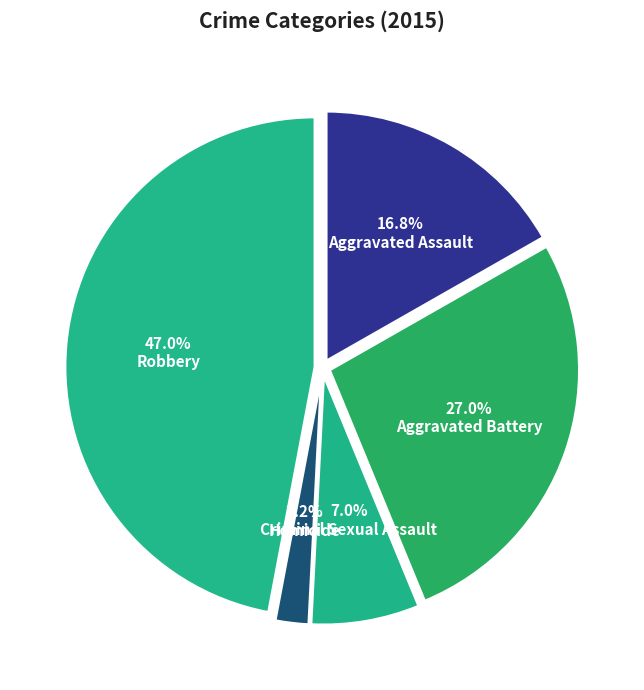

Combined, do Aggravated Battery and Homicide account for over 50%?

No